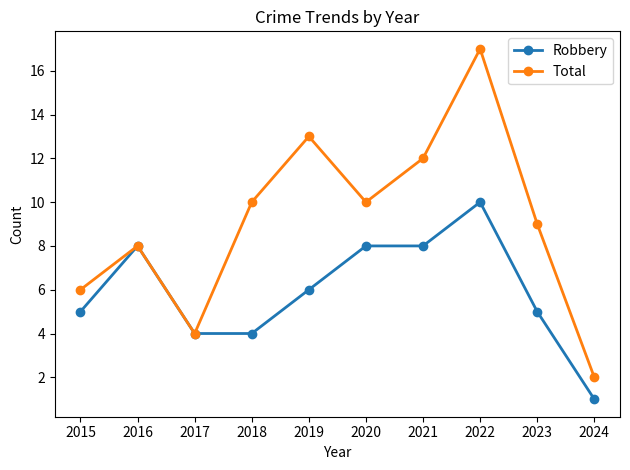

Is it true that Total equals 4 at 2017?

True